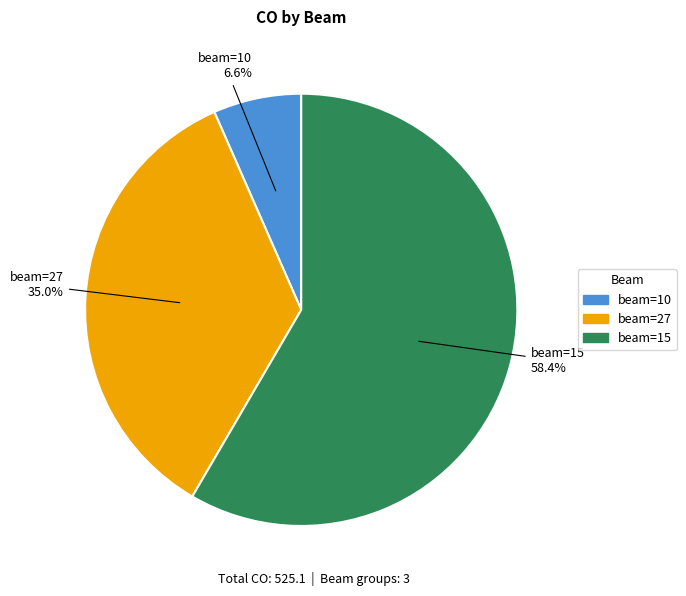

Is there any slice that represents more than half of the pie?

Yes